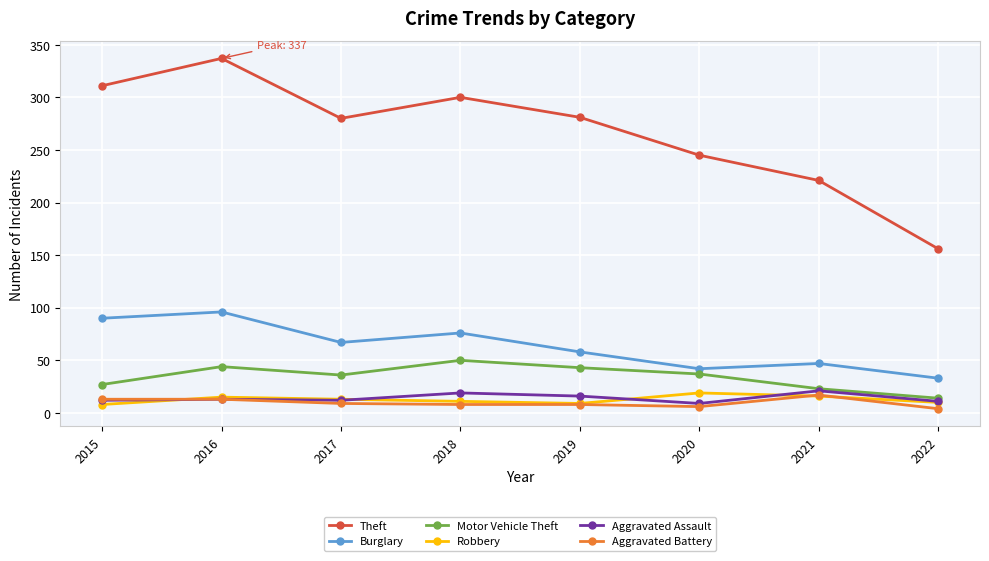

True or false: Robbery has more than 1 interior local peaks.

True